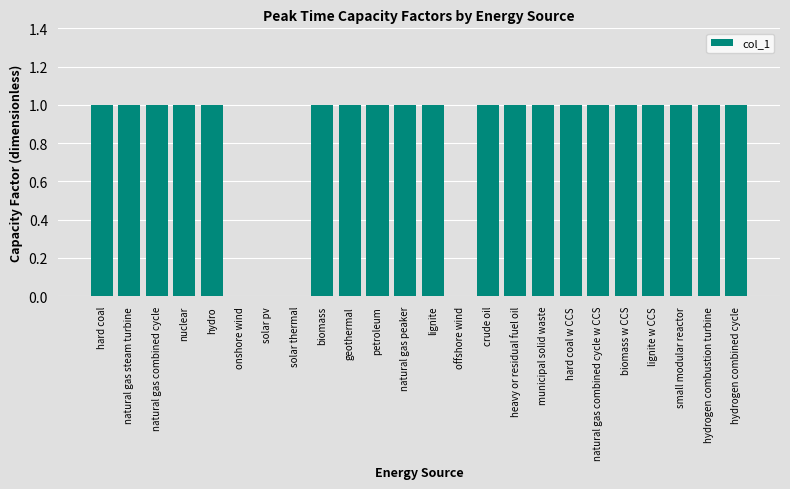

The value at nuclear is 0. True or false?

False